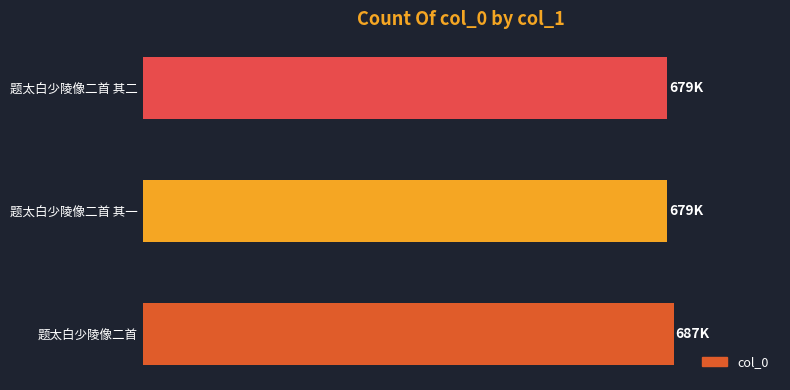

Are the bars horizontal?

Yes